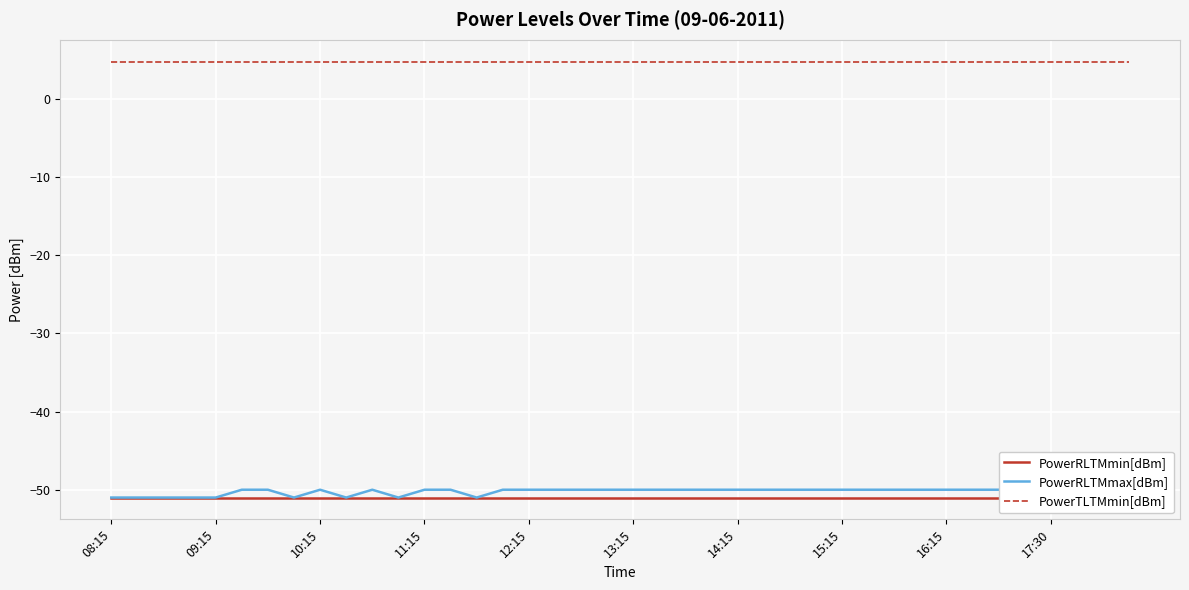

Count the PowerRLTMmax[dBm] values in the range -50 to -49.

30